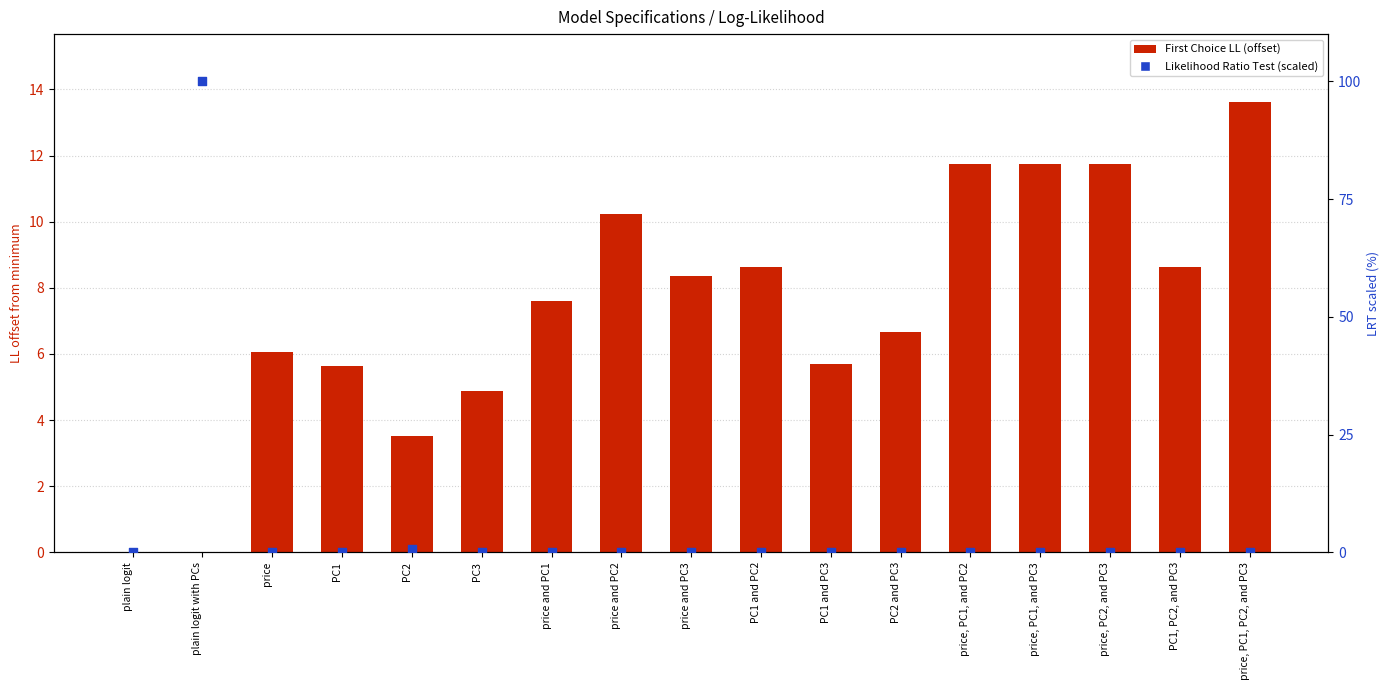

Is the value of LRT (scaled 0-100) at plain logit with PCs greater than the value of First Choice LL (offset) at price and PC3?

Yes